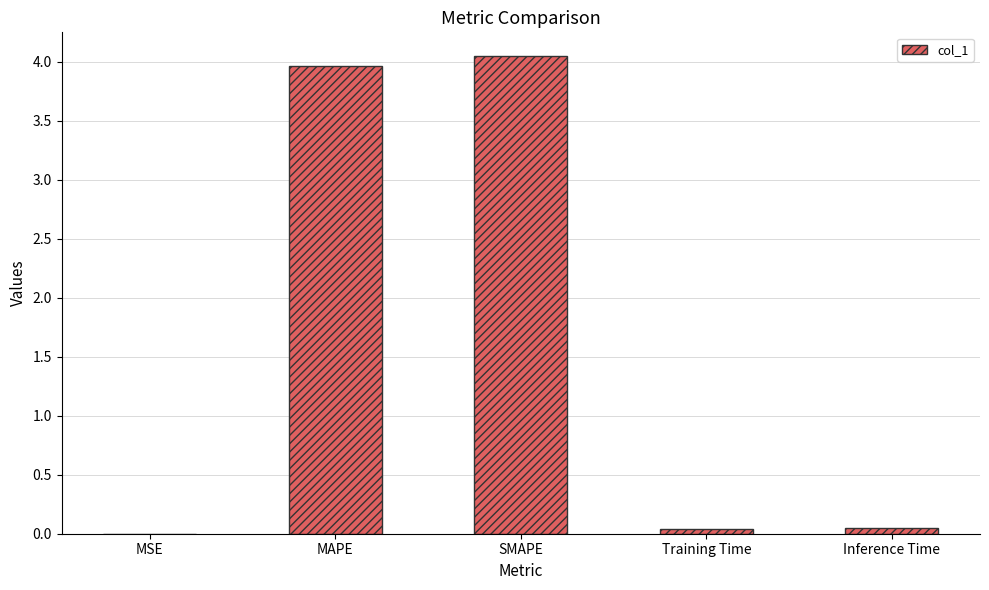

Between Training Time and SMAPE, which is larger?

SMAPE